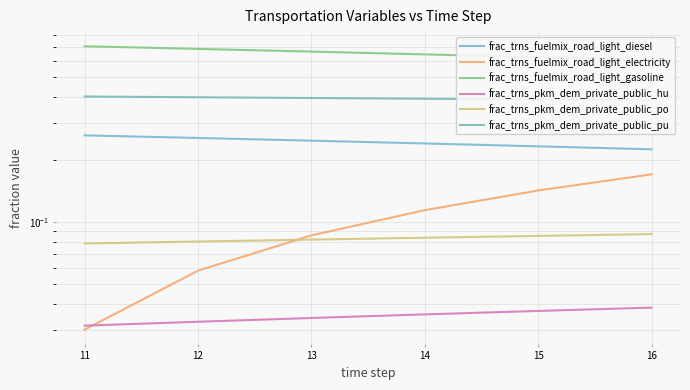

Reading right to left, extract all data points from this chart.

frac_trns_fuelmix_road_light_diesel: 16=0.2	15=0.2	14=0.2	13=0.2	12=0.3	11=0.3
frac_trns_fuelmix_road_light_electricity: 16=0.2	15=0.1	14=0.1	13=0.1	12=0.1	11=0.0
frac_trns_fuelmix_road_light_gasoline: 16=0.6	15=0.6	14=0.6	13=0.7	12=0.7	11=0.7
frac_trns_pkm_dem_private_public_hu: 16=0.0	15=0.0	14=0.0	13=0.0	12=0.0	11=0.0
frac_trns_pkm_dem_private_public_po: 16=0.1	15=0.1	14=0.1	13=0.1	12=0.1	11=0.1
frac_trns_pkm_dem_private_public_pu: 16=0.4	15=0.4	14=0.4	13=0.4	12=0.4	11=0.4